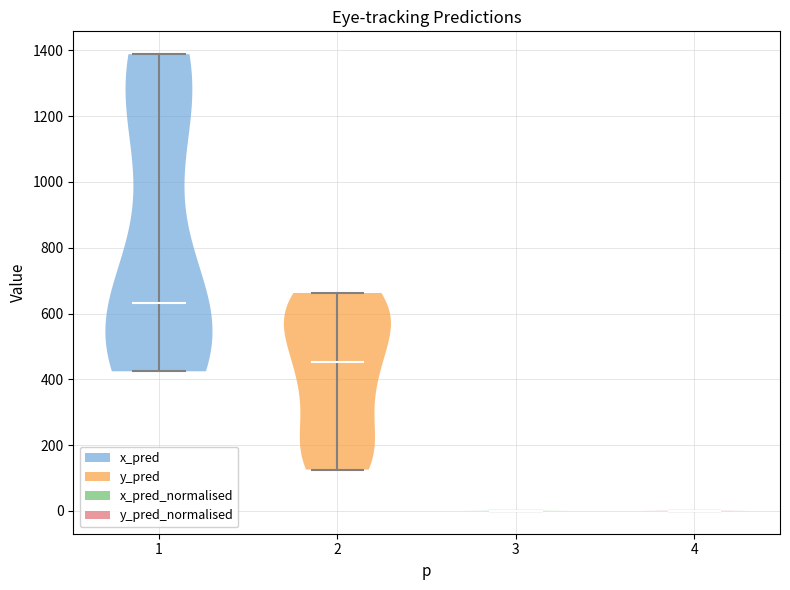

What is the highest point the violin at x = 1 reaches on the y-axis? The values are not printed on the chart, so give them approximately, as read against the axis.

1380